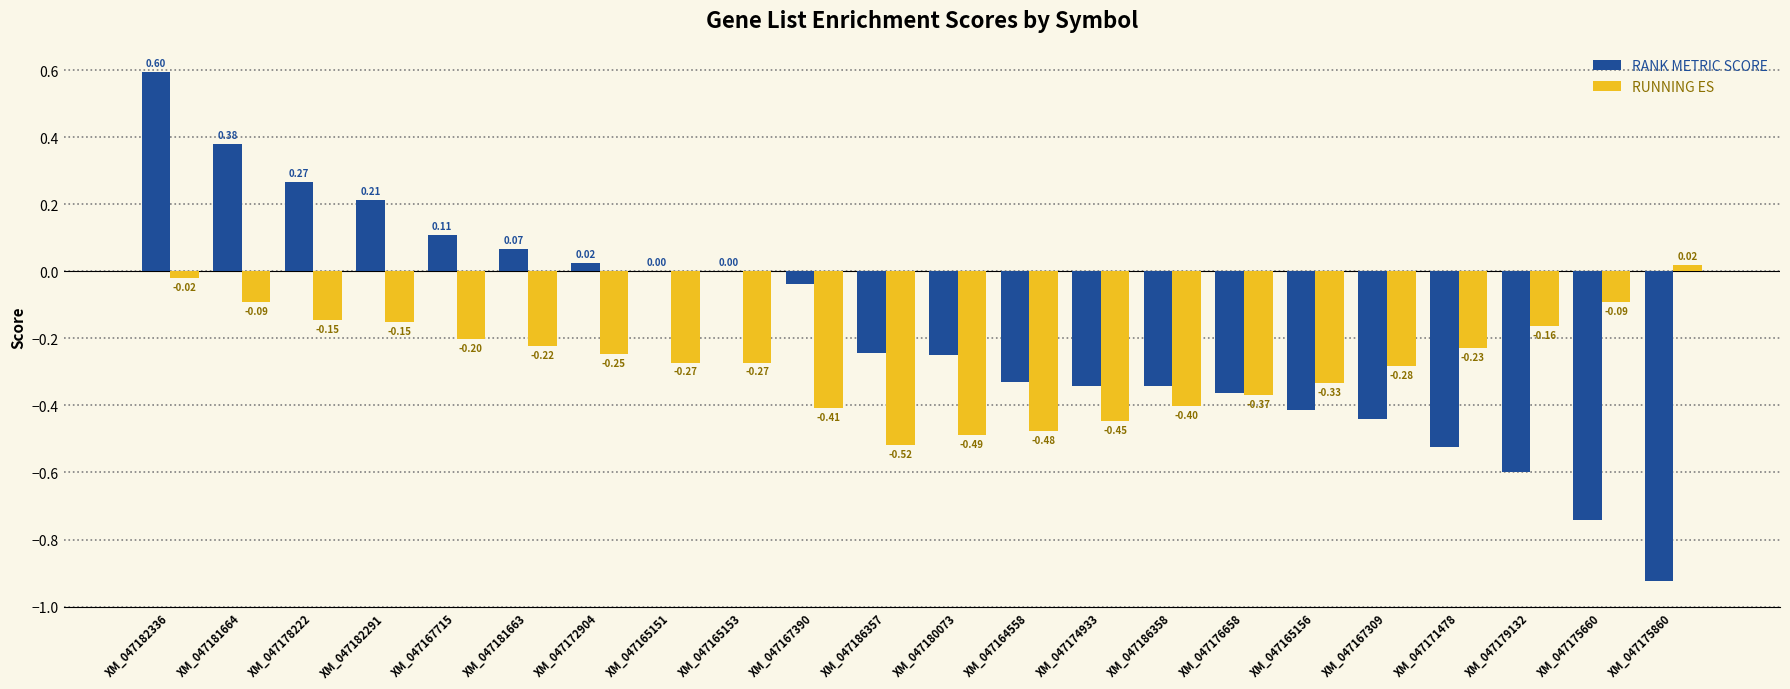

Is the value of RANK METRIC SCORE at XM_047167390 greater than the value of RUNNING ES at XM_047175860?

No